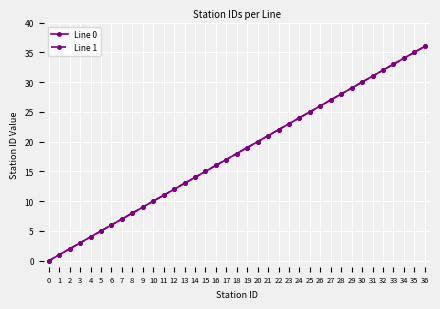

Is this an area chart (filled region under the line)?

No